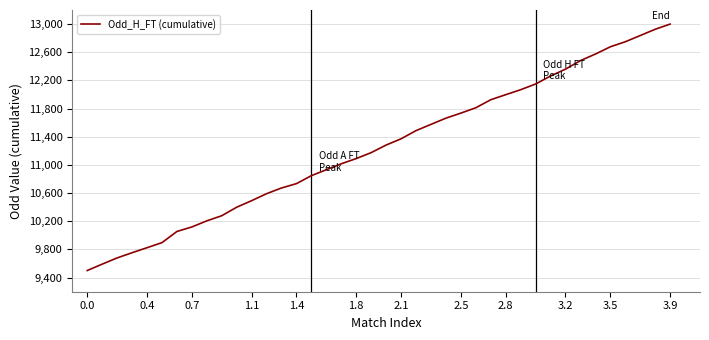

How many values are below 11282?

20